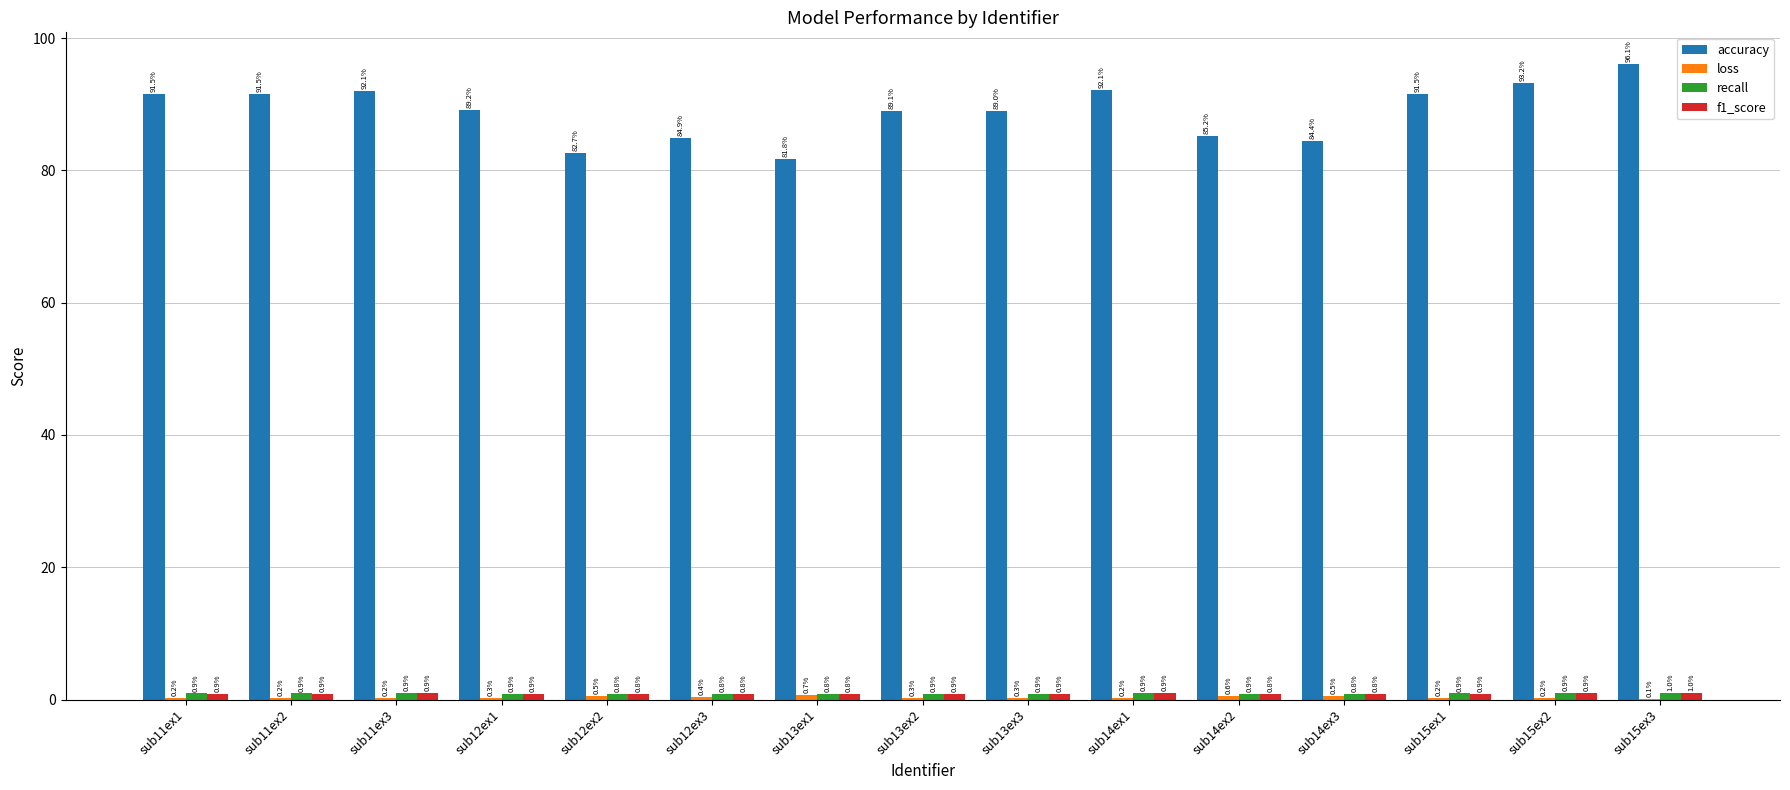

What is the approximate value of accuracy at sub14ex2?

85.2